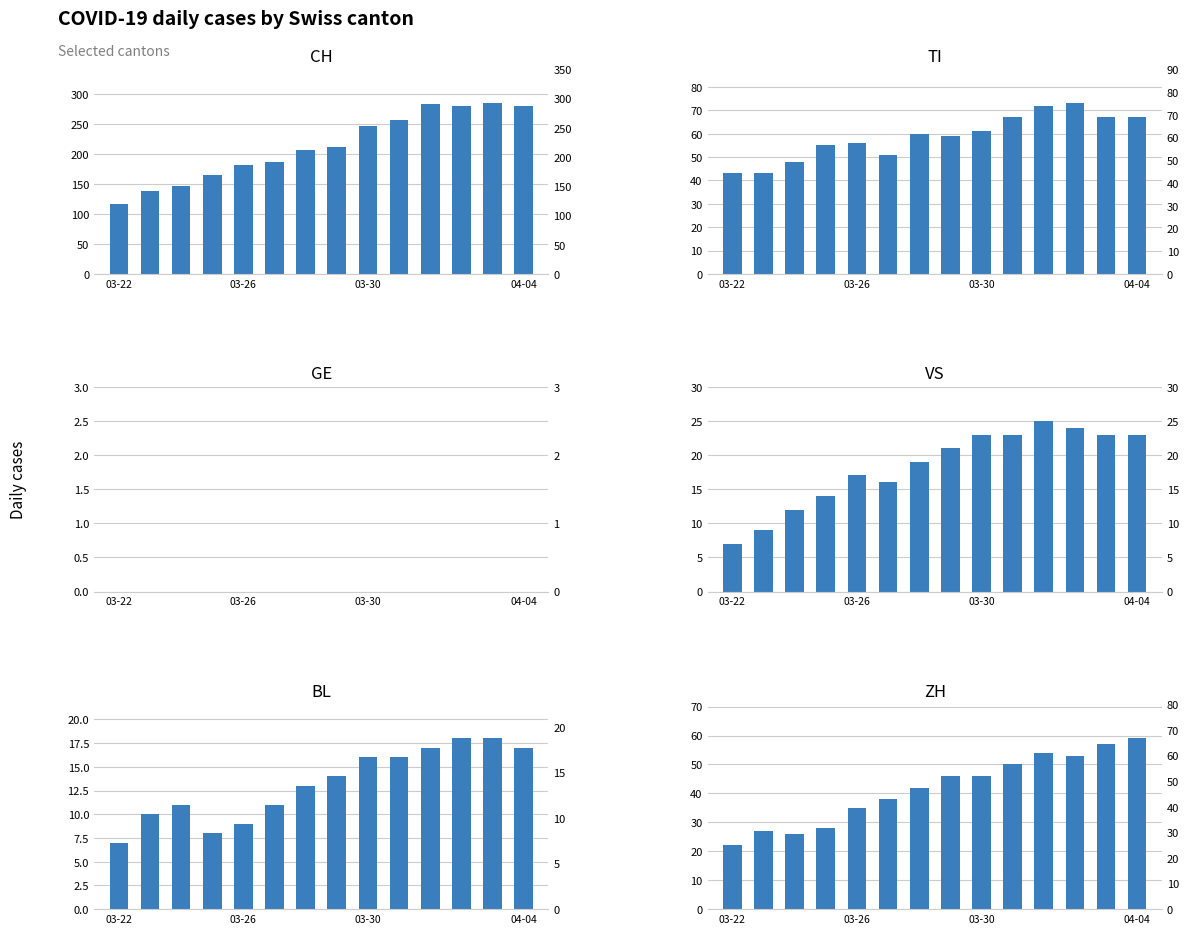

What is the highest value of the VS series?

25